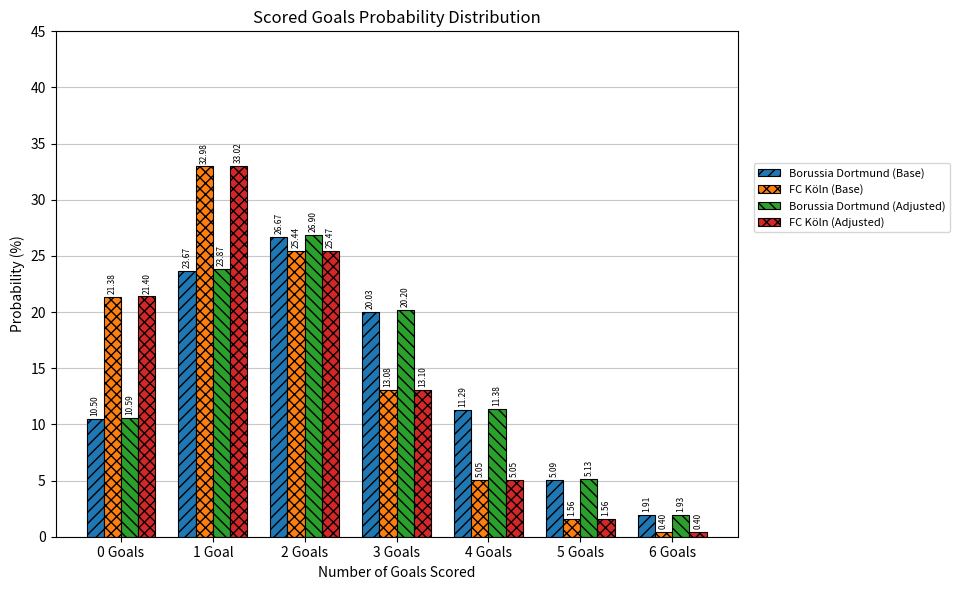

Between 5 Goals and 6 Goals, which series saw the biggest shift?

Borussia Dortmund (Adjusted)